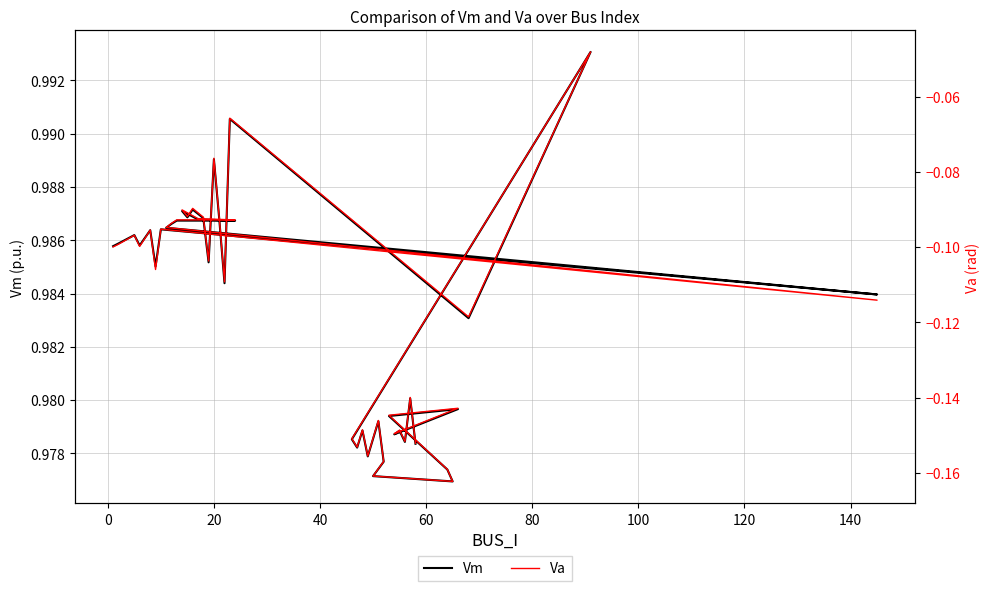

Which series has the largest range (max minus min)?

Va